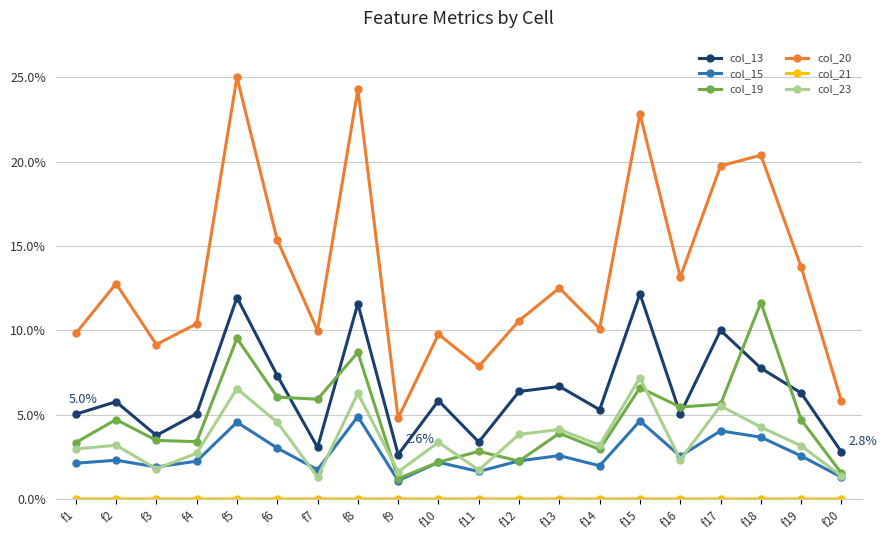

Which series has the largest total across all categories?

col_20